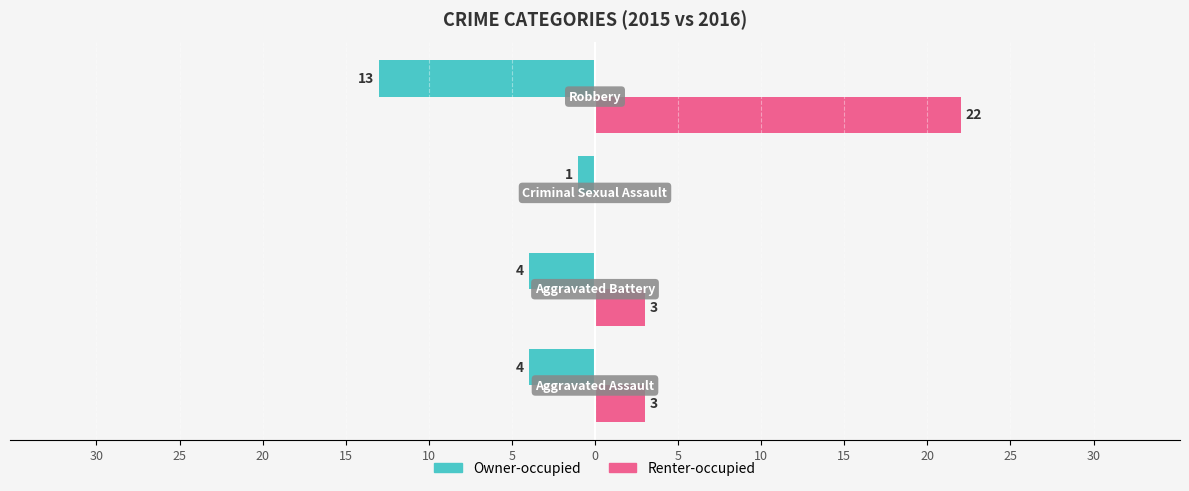

What are all the series names shown in the legend?

Owner-occupied, Renter-occupied